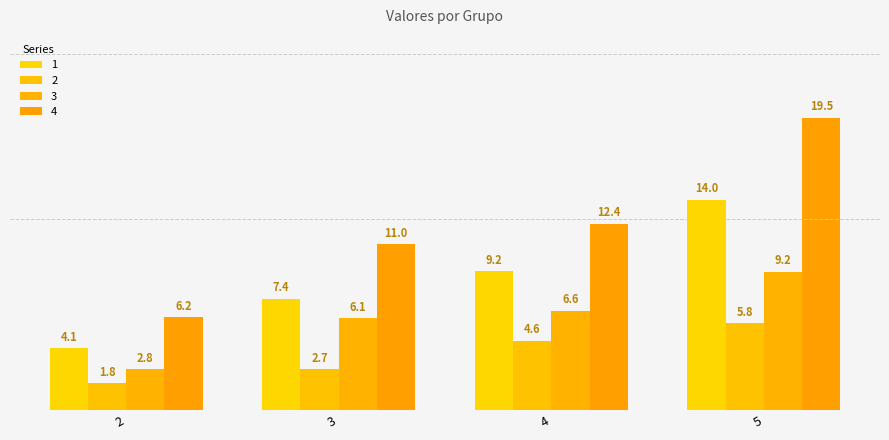

Count the number of data series in this chart.

4